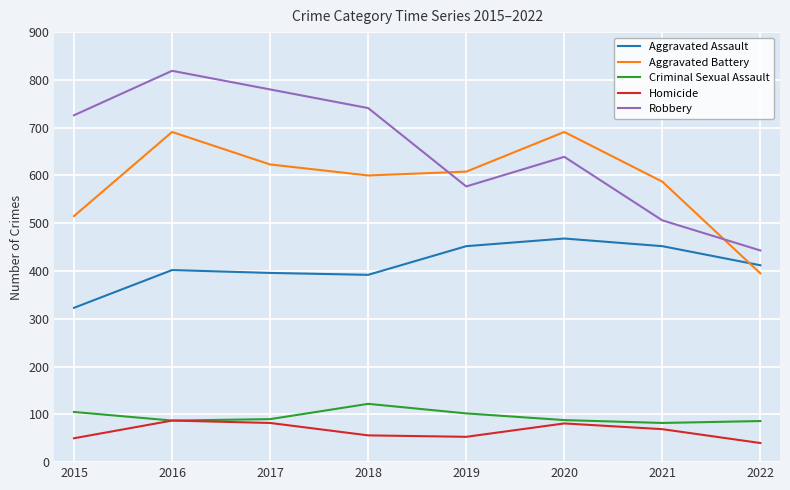

What is the maximum value shown in the chart?

819